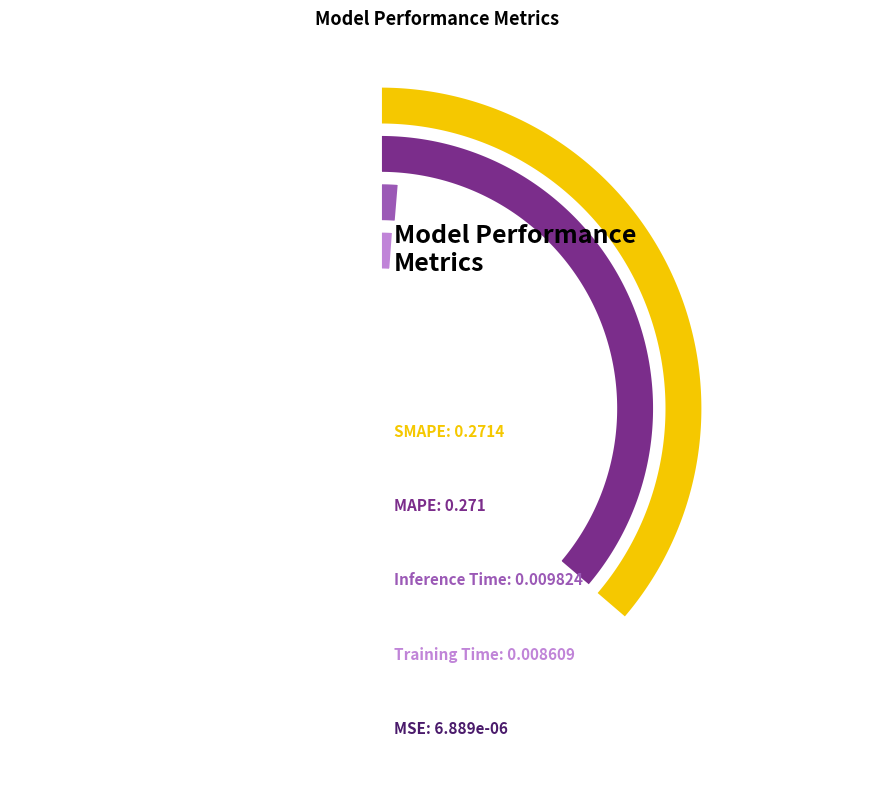

Between SMAPE and MAPE, which is larger?

SMAPE